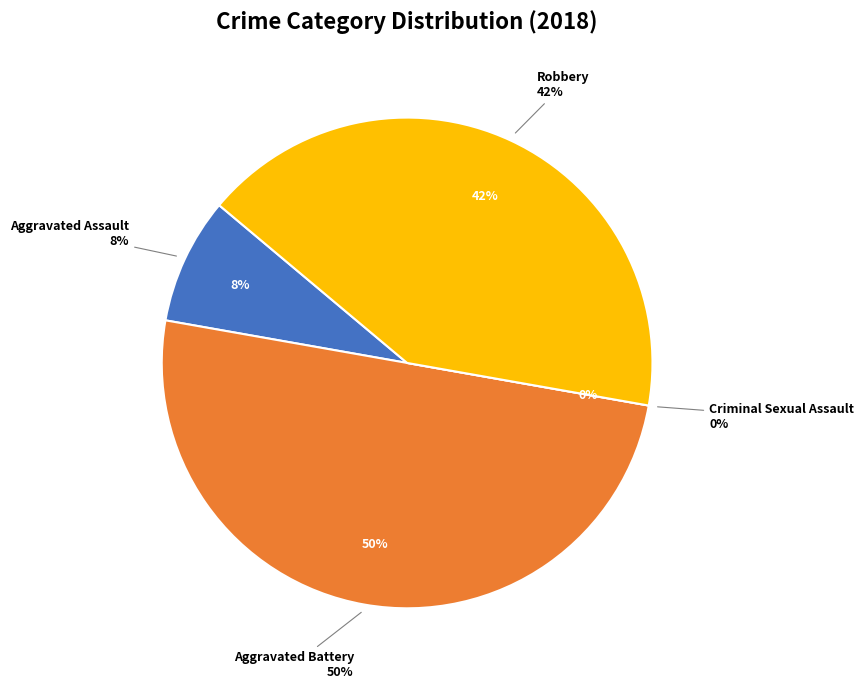

Is there a majority slice in this chart?

No